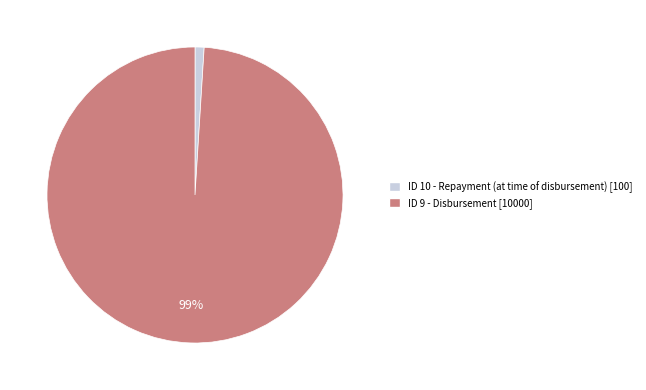

To the nearest percent, what portion does ID 9 - Disbursement [10000] represent?

99%